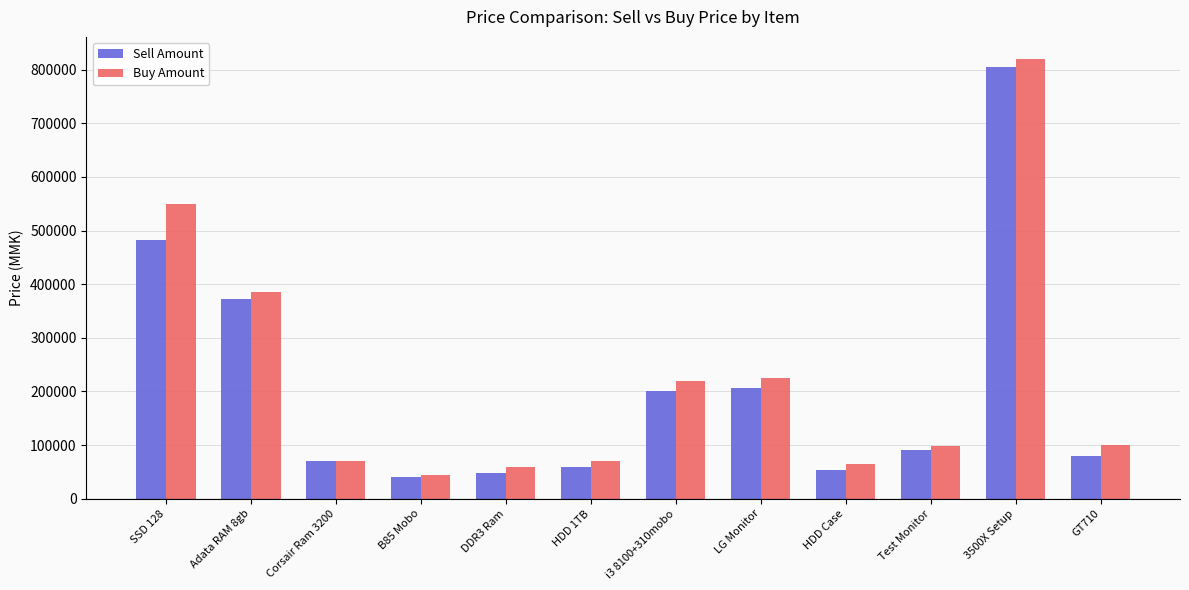

True or false: Buy Amount has a value of 550000 at SSD 128.

True